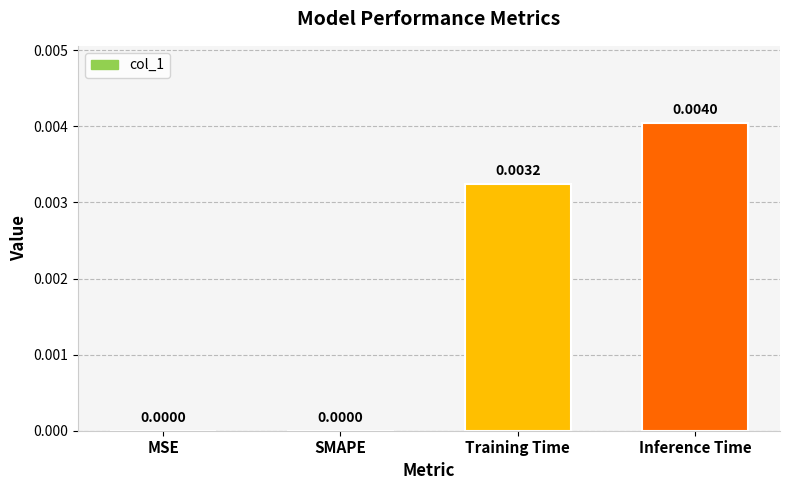

Between Training Time and MSE, which is larger?

Training Time